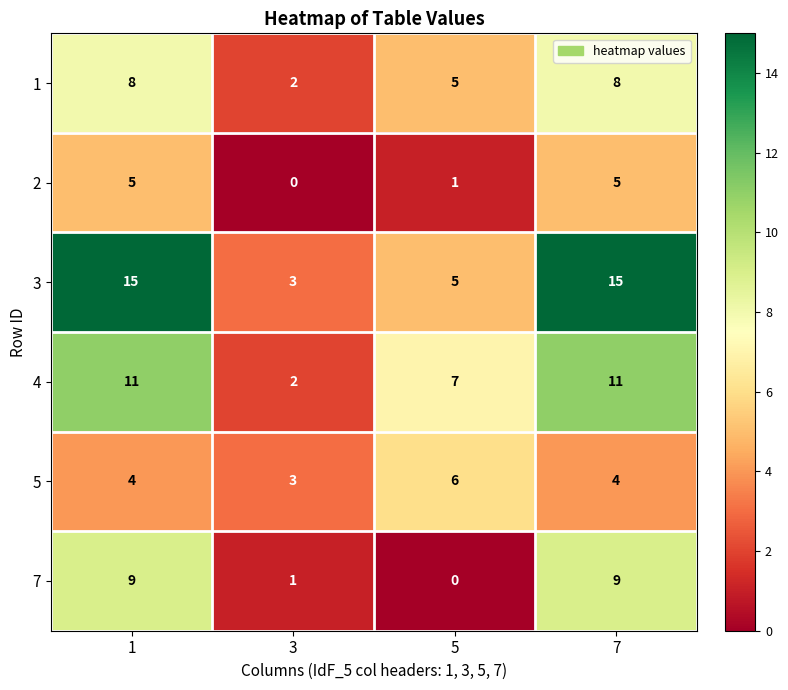

Between 3 and 7, which series saw the biggest shift?

3